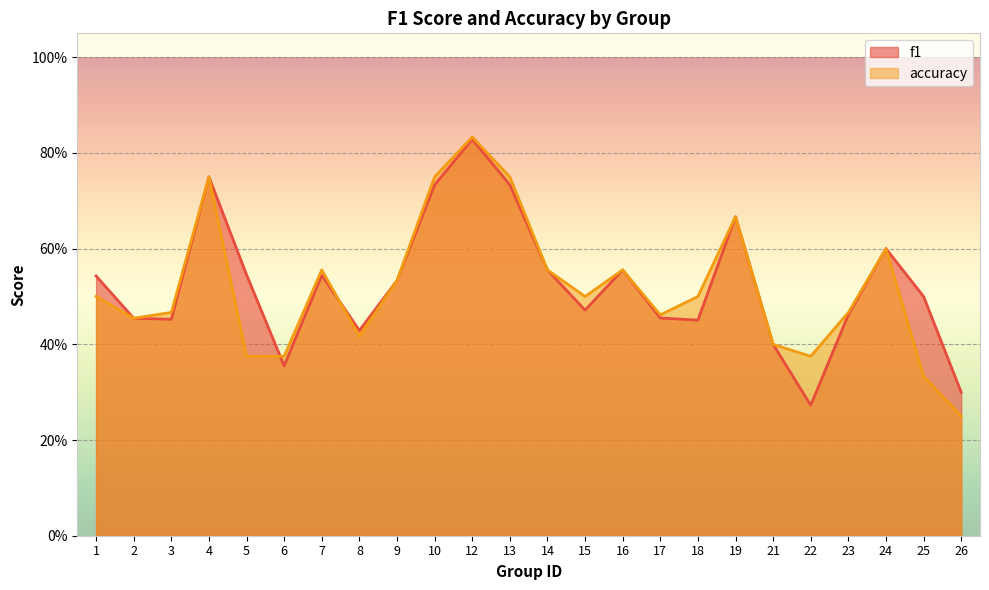

Is the value of f1 at 22 greater than the value of accuracy at 3?

No